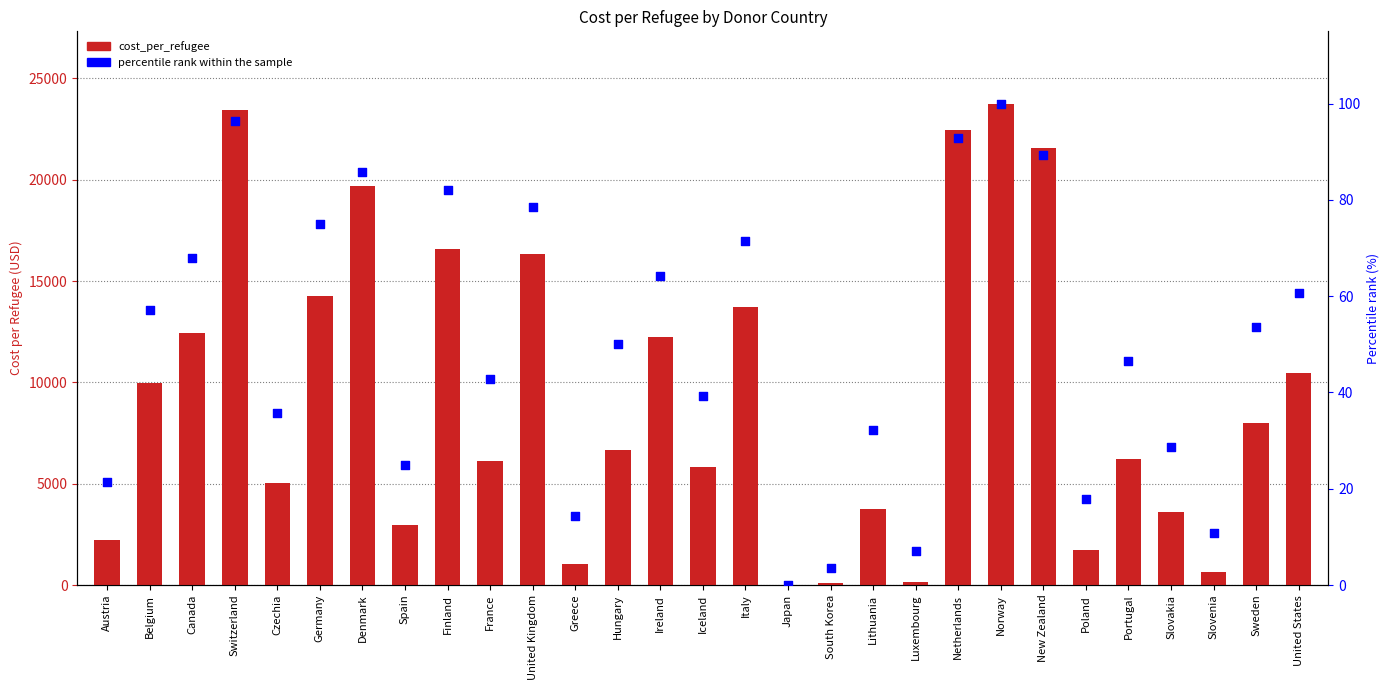

What are all the series names shown in the legend?

cost_per_refugee, percentile rank within the sample